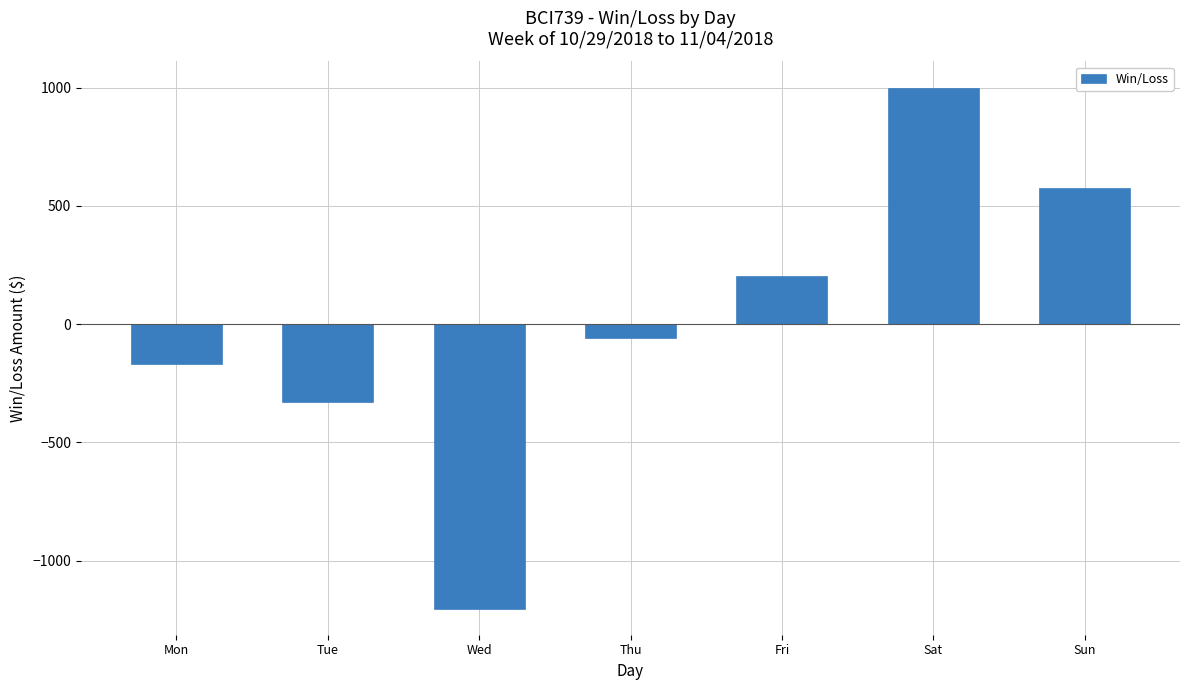

Rank the categories by value from lowest to highest.

Wed, Tue, Mon, Thu, Fri, Sun, Sat